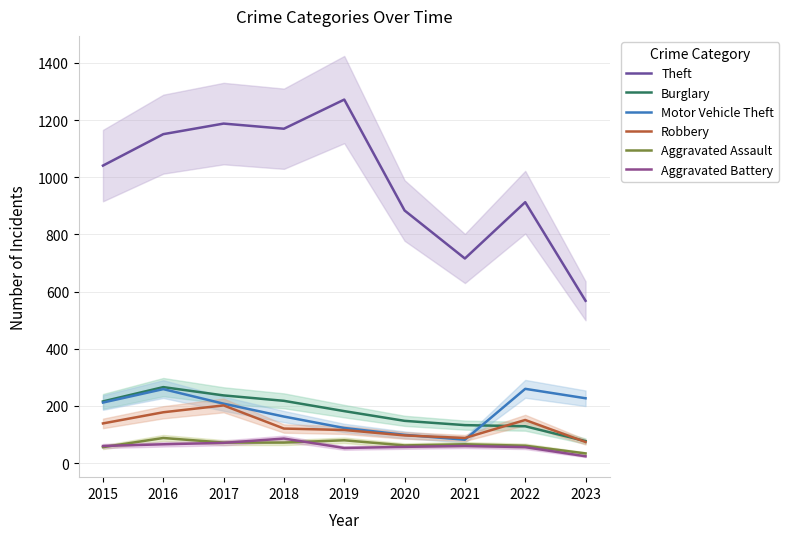

At which label does Aggravated Battery first exceed 60?

2016